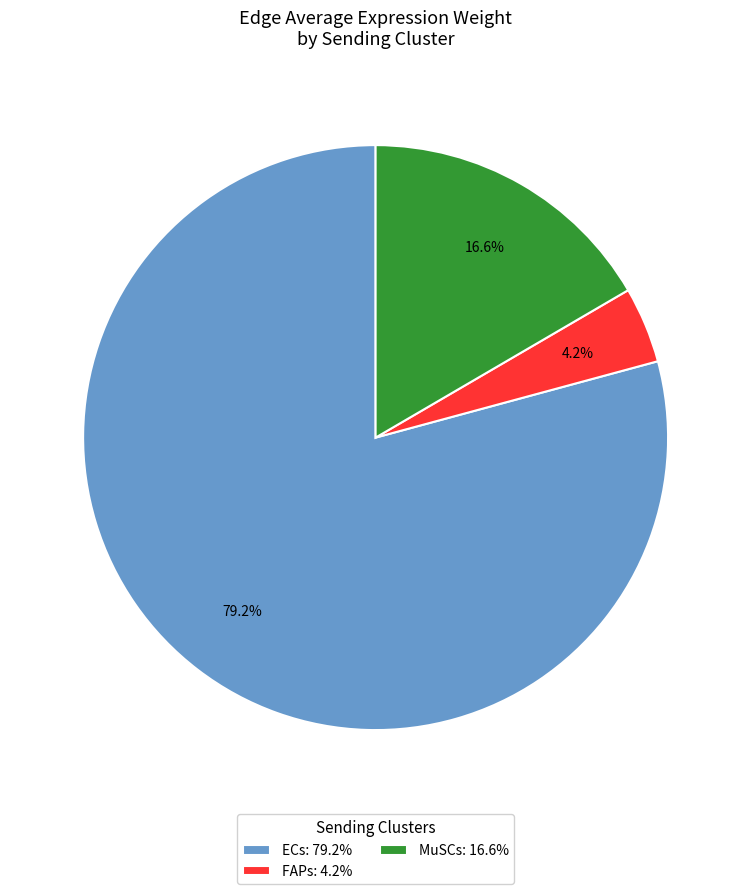

To the nearest percent, what is the difference between the largest and smallest slice percentages?

75%